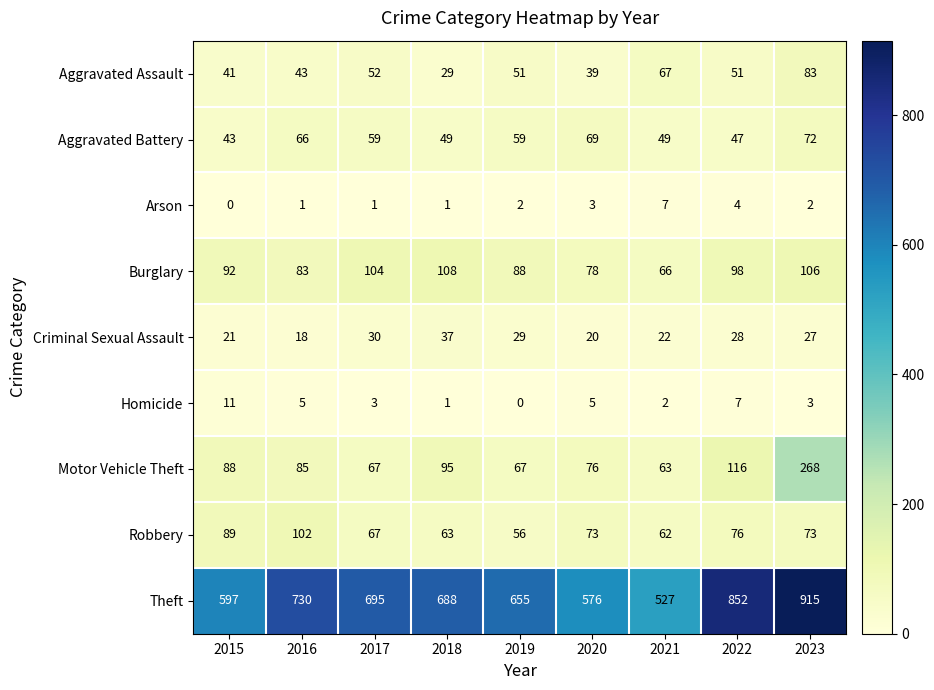

At which label is Motor Vehicle Theft closest to 165?

2022